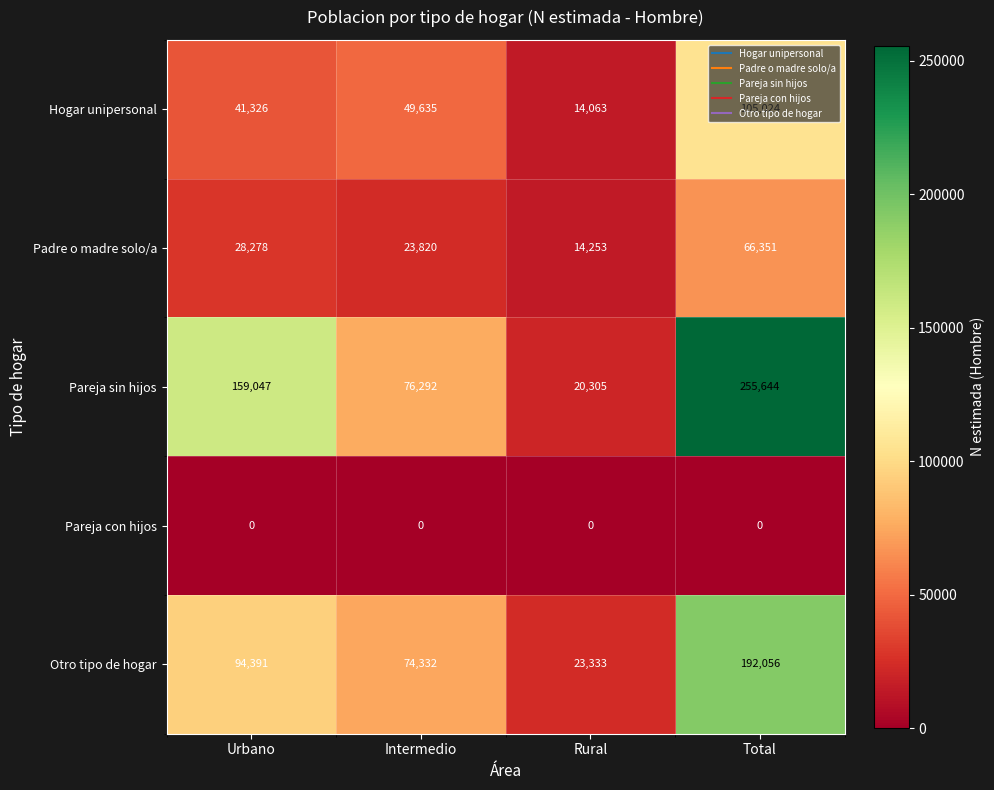

At how many categories does at least one series exceed 43658?

3